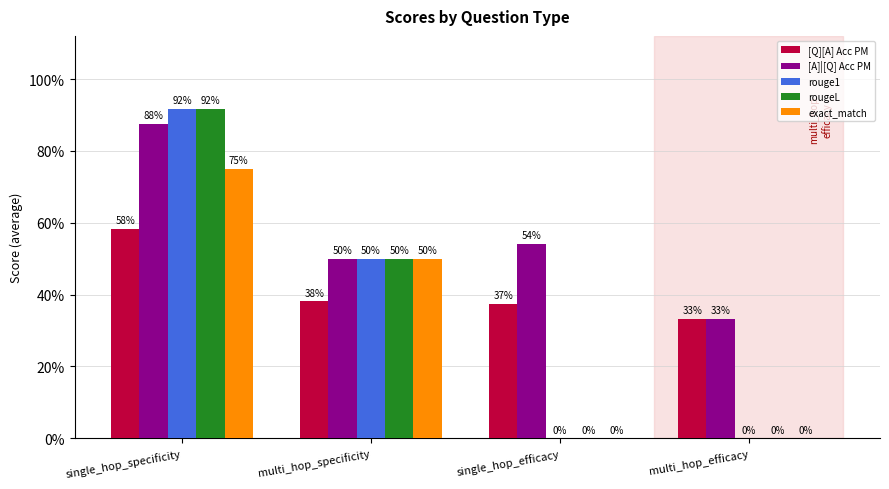

Are the bars grouped side by side (vs. stacked)?

Yes